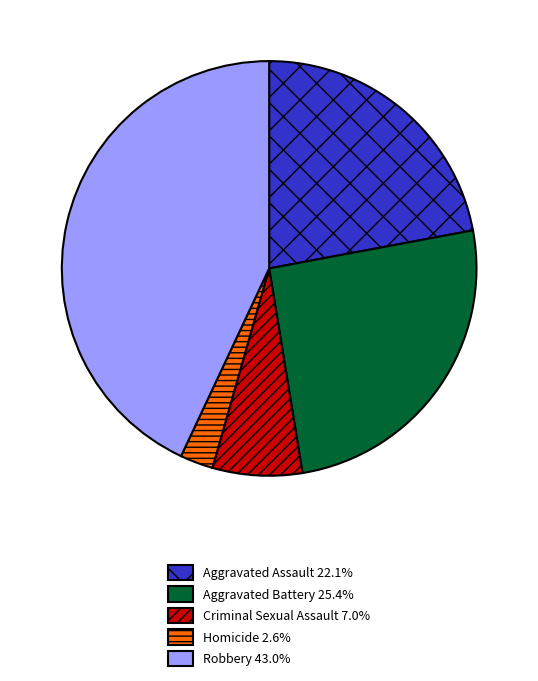

Does any single category account for the majority?

No